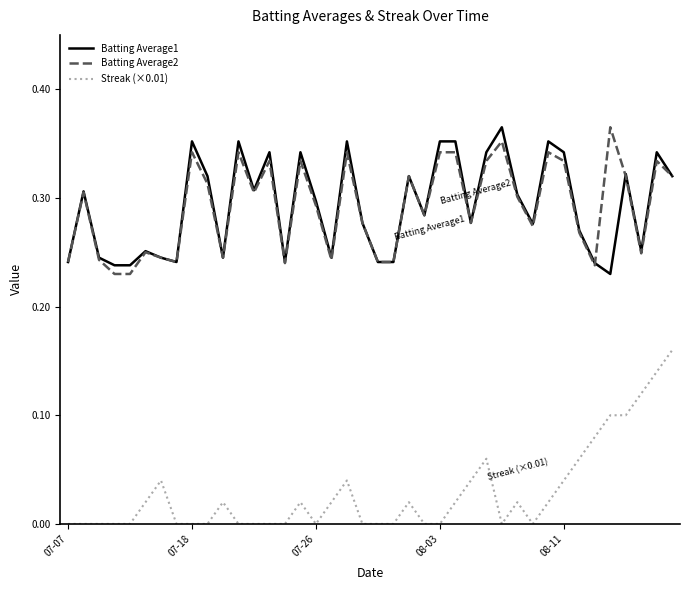

True or false: Batting Average1 and Streak (×0.01) cross at least once.

False